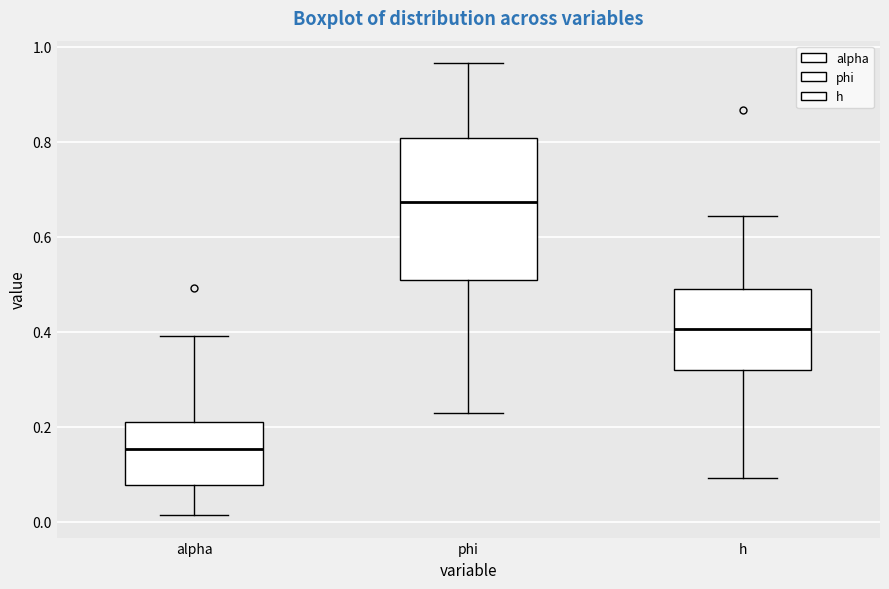

Which box is the tallest, from its lower edge to its upper edge?

phi